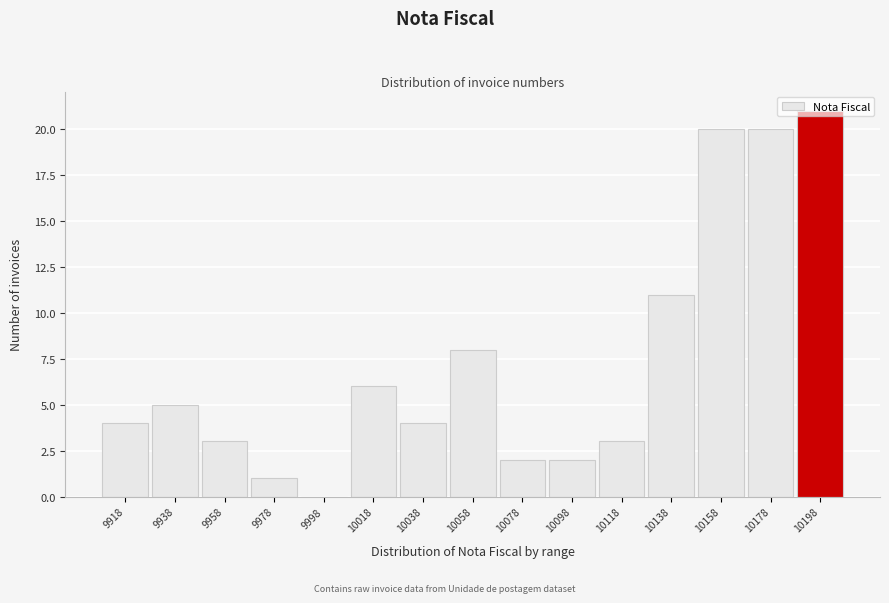

The chart shows a value of 3 at 10078. True or false?

False